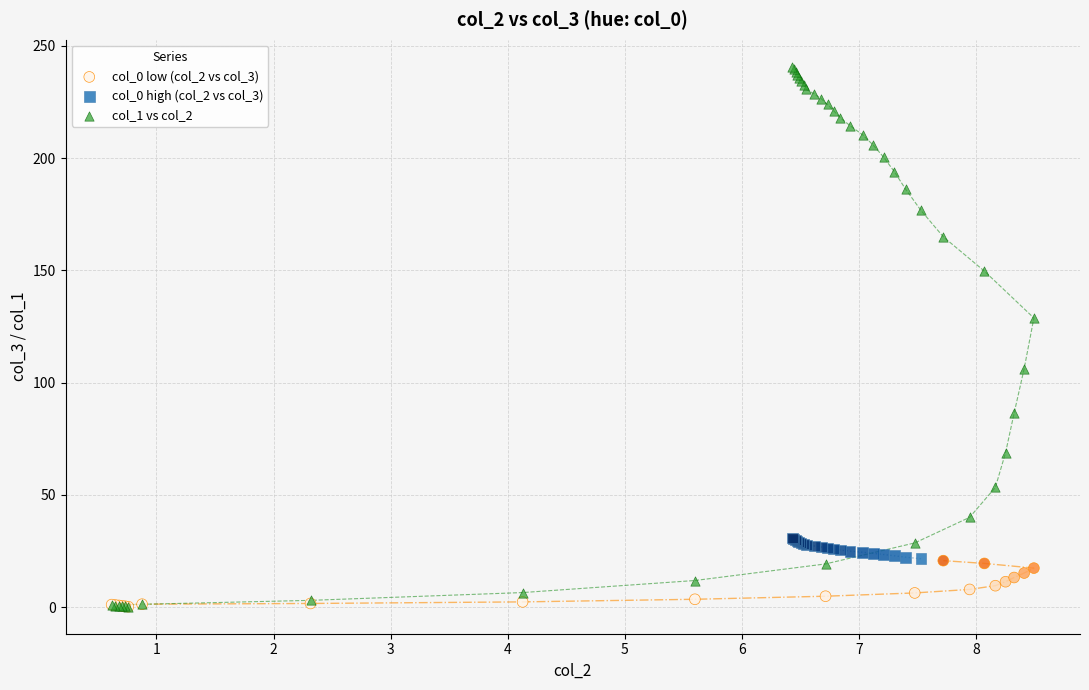

What are all the series names shown in the legend?

col_0 low (col_2 vs col_3), col_0 high (col_2 vs col_3), col_1 vs col_2